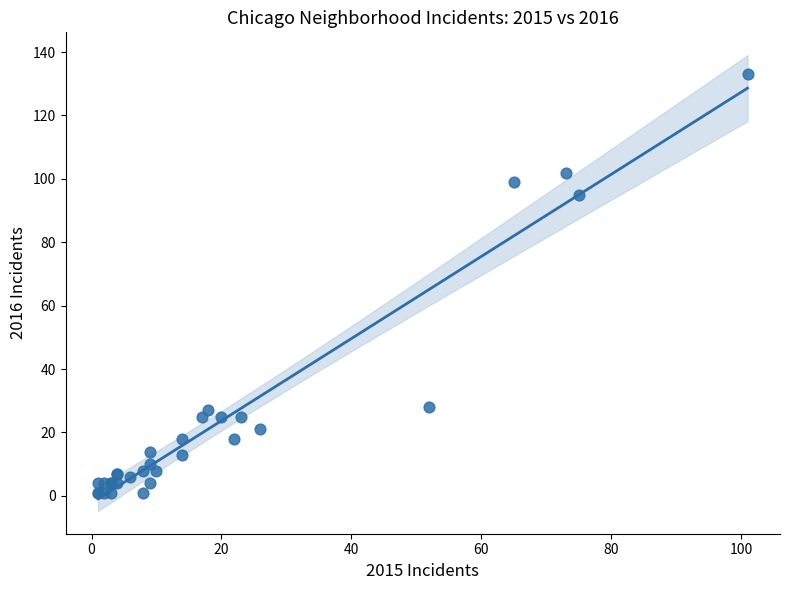

What Y value in the scatter plot is closest to 67?

95